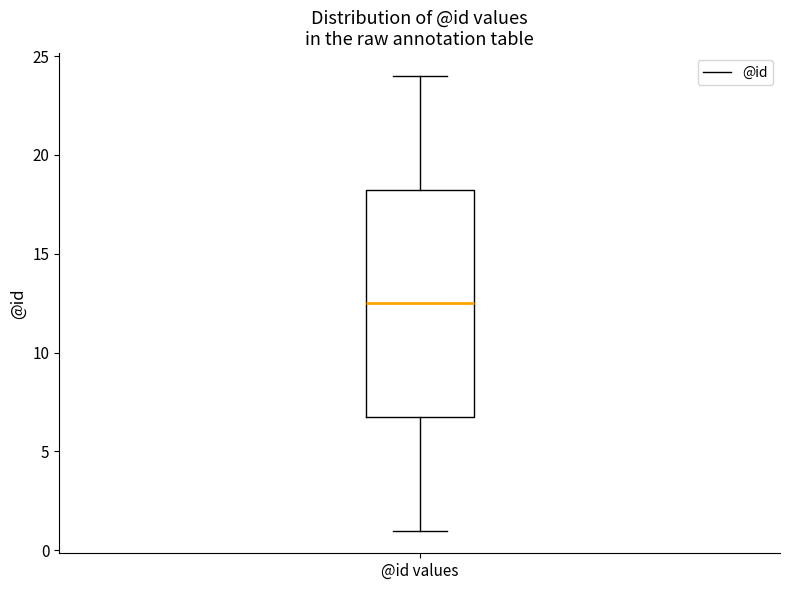

Read this box plot against the y-axis: the position of the median line, the range covered by the box, and the ends of both whiskers. The values are not printed on the chart, so give them approximately, as read against the axis.

median 12.5, box 7.0 to 18.5, whiskers 1.0 to 24.0